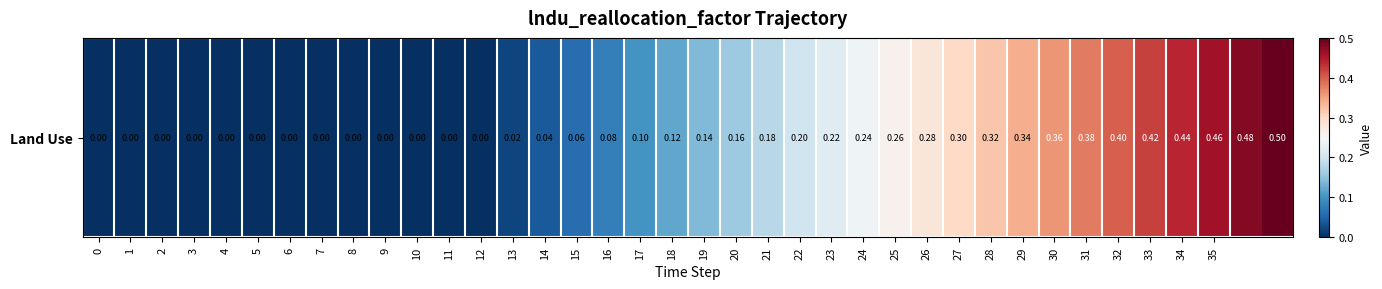

What is the maximum value shown in the chart?

0.5